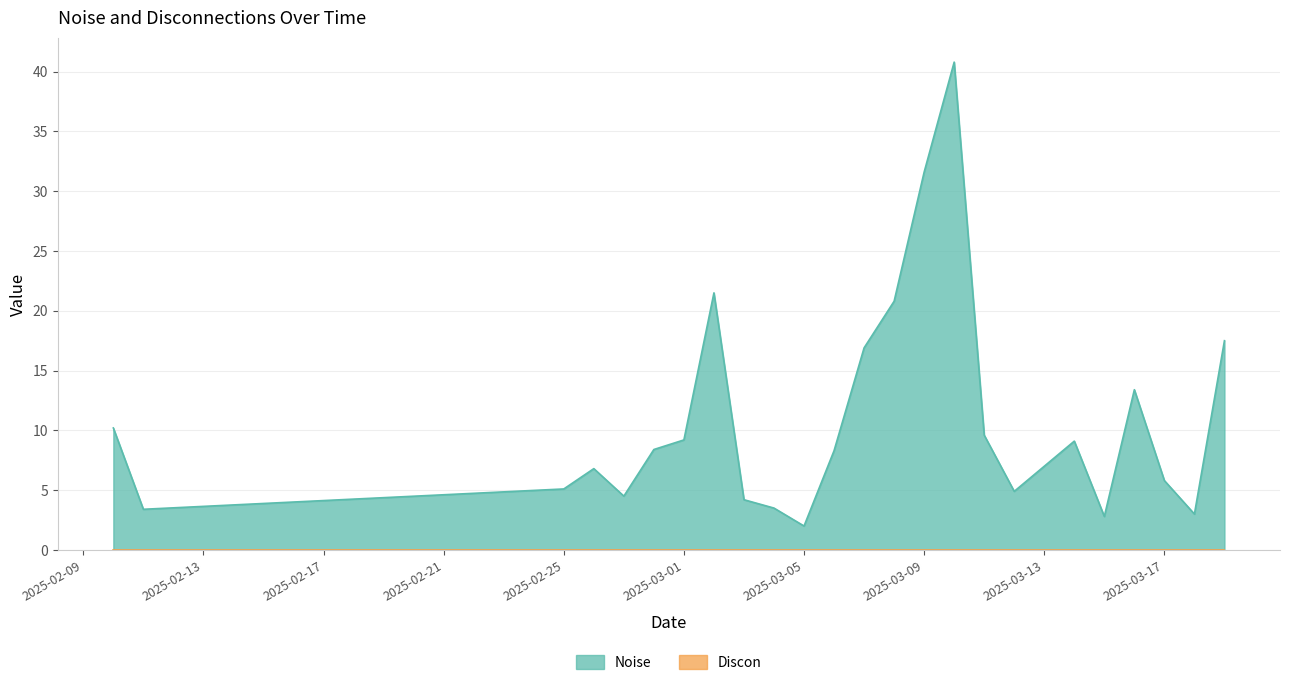

What is the smallest value displayed?

0.0